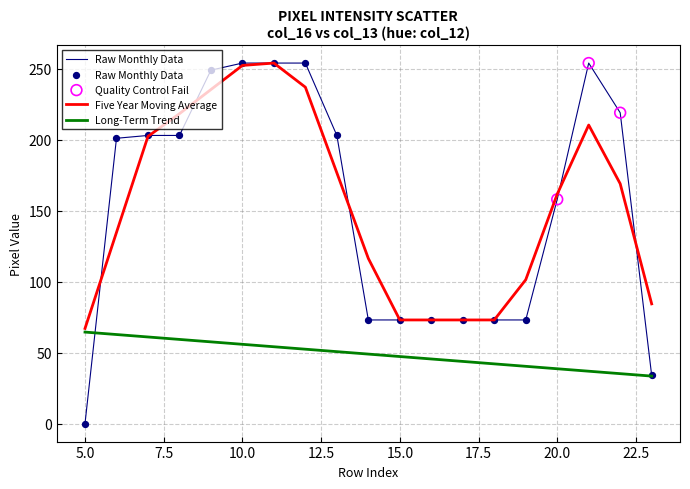

Which series has the largest range (max minus min)?

Raw Monthly Data